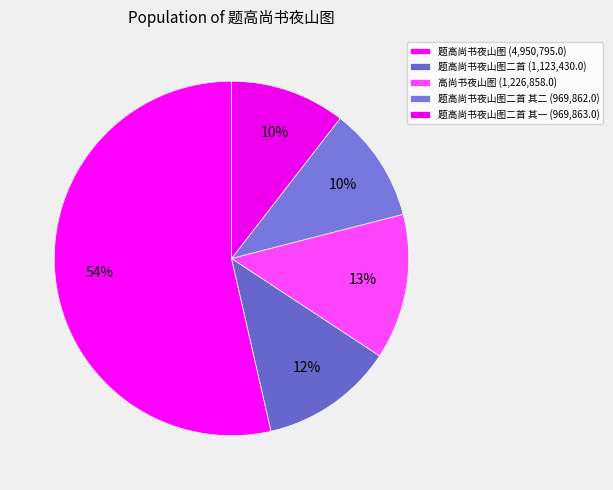

Count the number of slices in the pie.

5